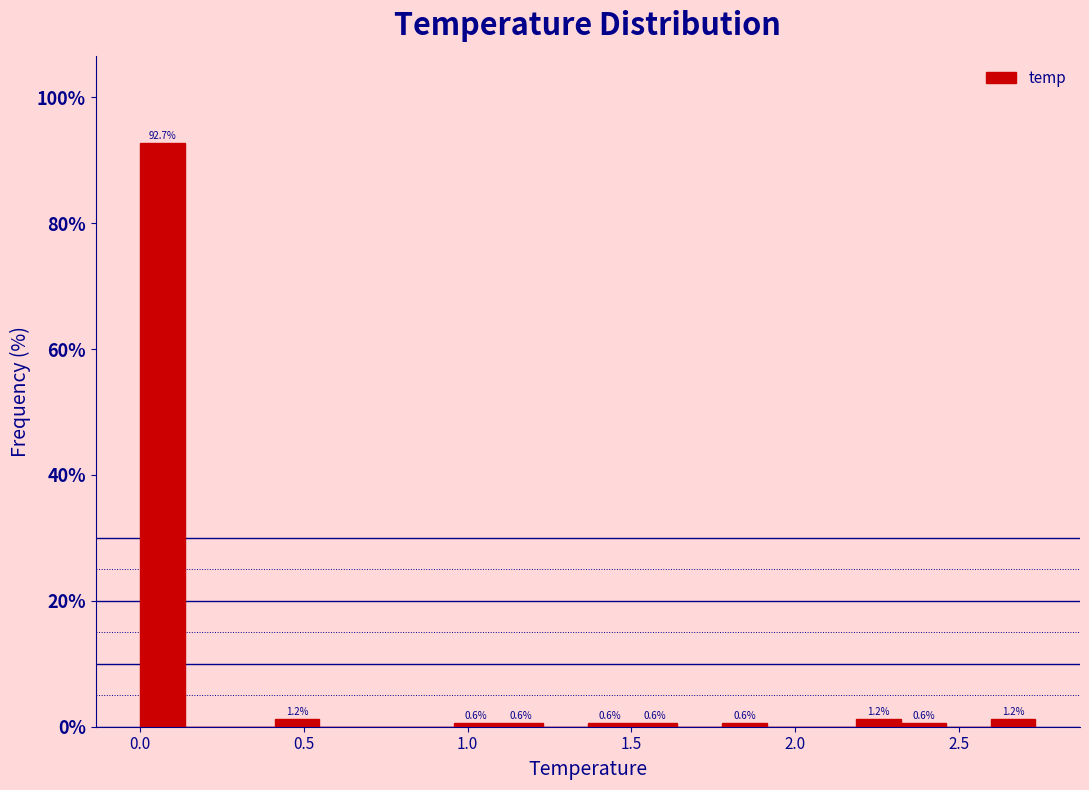

Read against the x-axis, roughly where is the centre of the tallest bar?

0.05